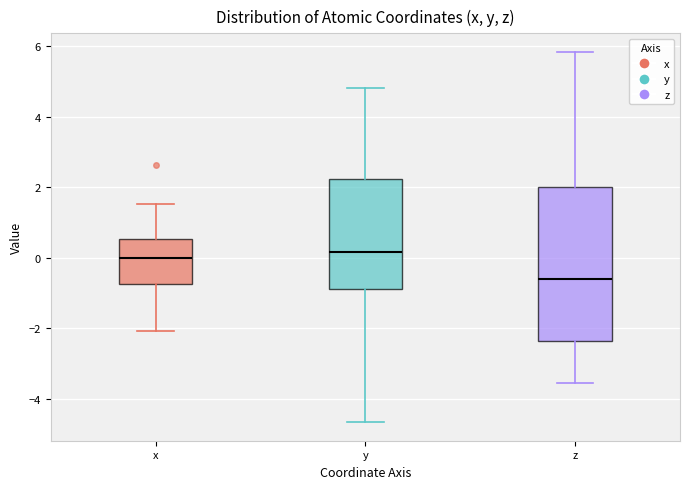

Reading left to right, read every box against the y-axis: the position of its median line, the range the box covers, and the ends of its whiskers. The values are not printed on the chart, so give them approximately, as read against the axis.

x: median 0.0, box -0.8 to 0.6, whiskers -2.0 to 1.6
y: median 0.2, box -0.8 to 2.2, whiskers -4.6 to 4.8
z: median -0.6, box -2.4 to 2.0, whiskers -3.6 to 5.8